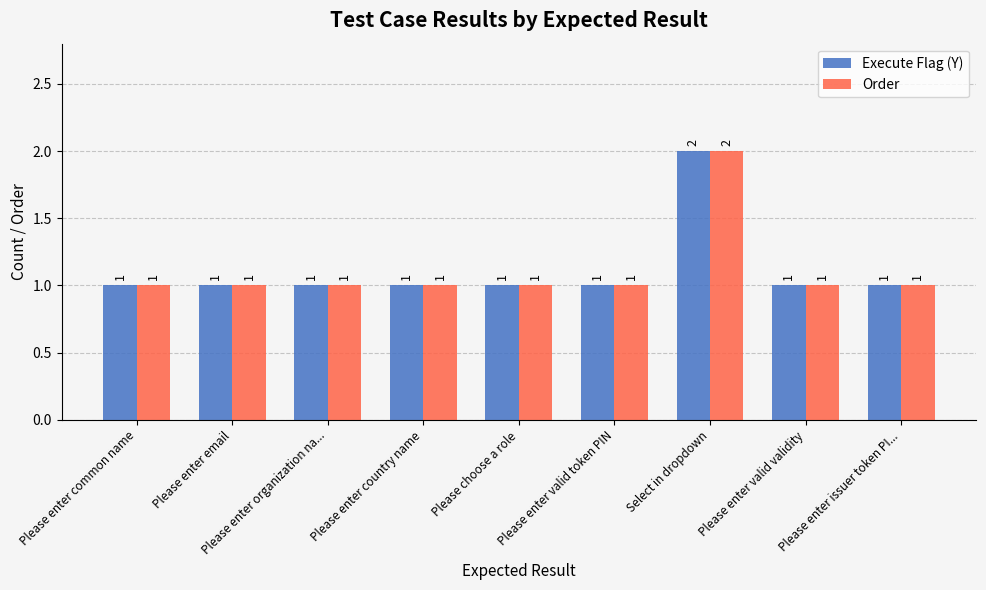

Reading right to left, extract all data points from this chart.

Execute Flag (Y): Please enter issuer token PI...=1	Please enter valid validity=1	Select in dropdown=2	Please enter valid token PIN=1	Please choose a role=1	Please enter country name=1	Please enter organization na...=1	Please enter email=1	Please enter common name=1
Order: Please enter issuer token PI...=1	Please enter valid validity=1	Select in dropdown=2	Please enter valid token PIN=1	Please choose a role=1	Please enter country name=1	Please enter organization na...=1	Please enter email=1	Please enter common name=1